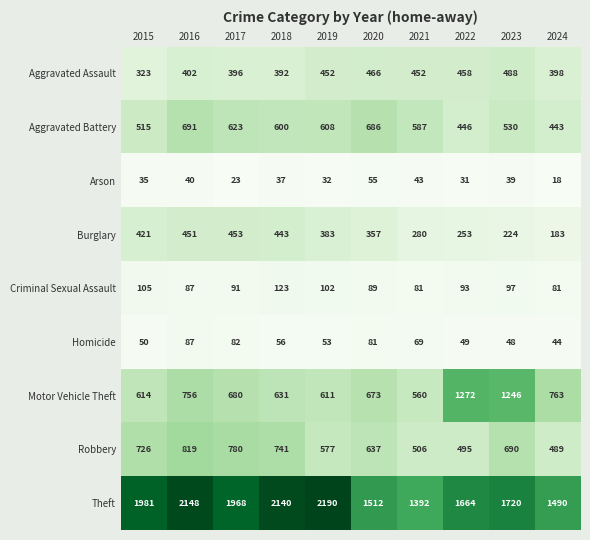

At which category does the chart reach its minimum across all series?

2024